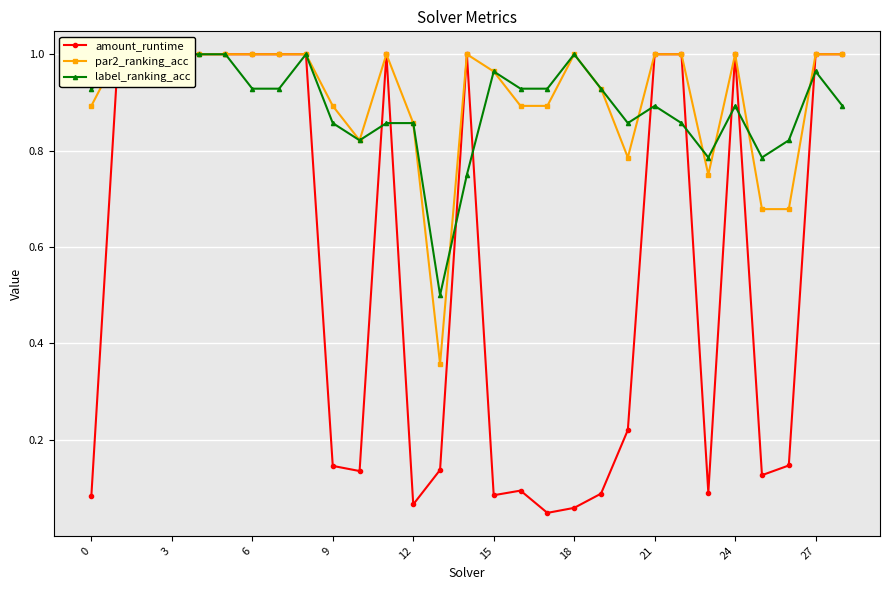

Rank the series at 24 from highest to lowest value.

amount_runtime, par2_ranking_acc, label_ranking_acc